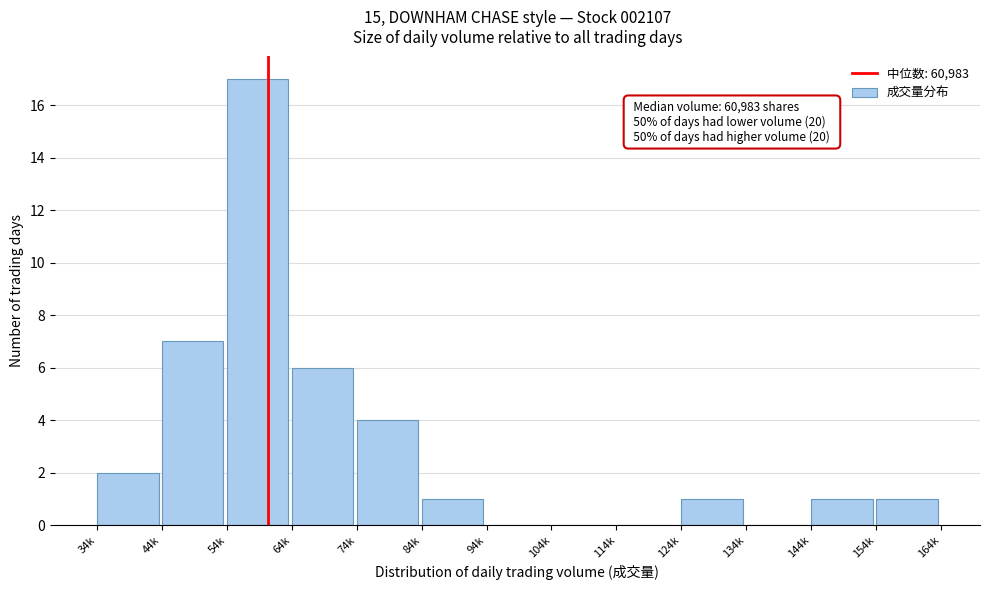

Reading left to right, transcribe all the data shown in this chart.

34k=2	44k=7	54k=17	64k=6	74k=4	84k=1	94k=0	104k=0	114k=0	124k=1	134k=0	144k=1	154k=1